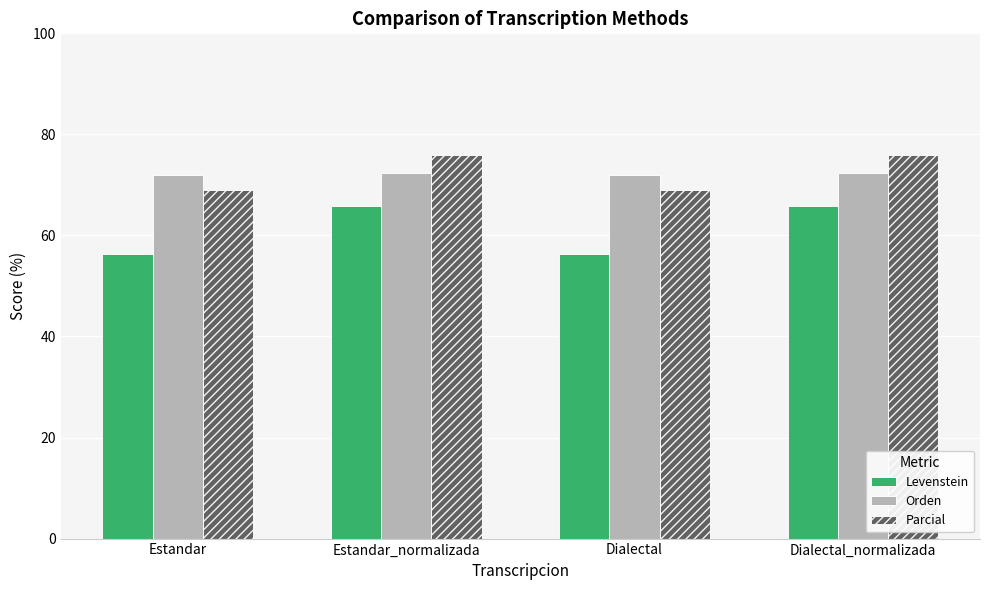

What is the highest value of the Levenstein series?

65.7